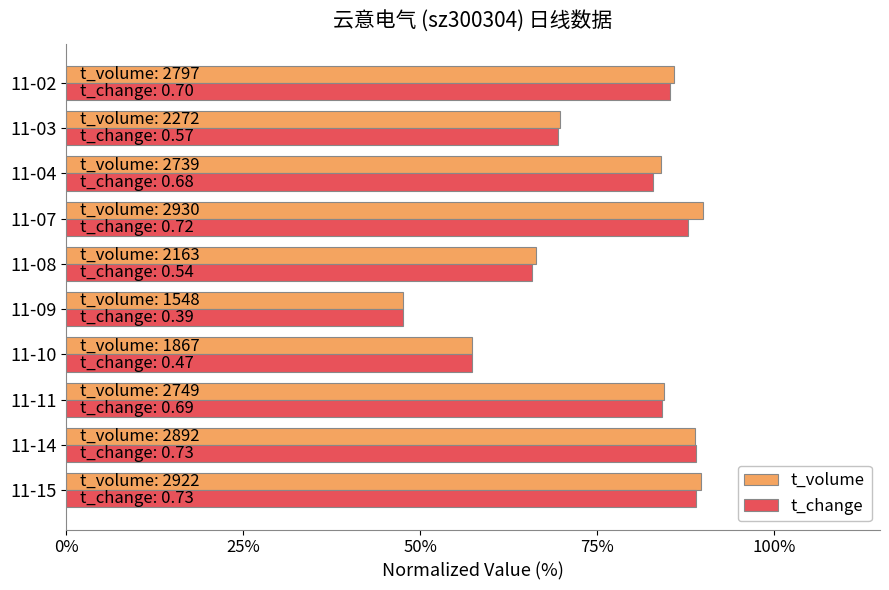

What is the difference between the second highest and second lowest values in the t_change series?

31.7